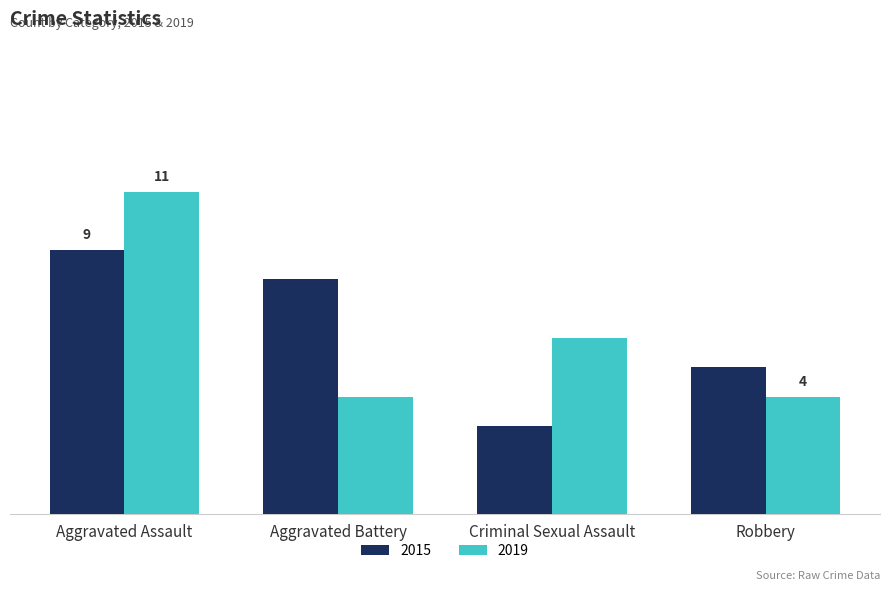

Are the bars horizontal?

No